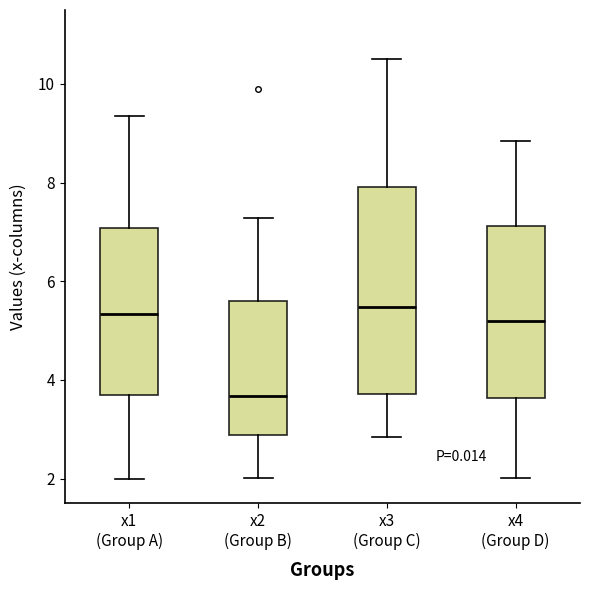

Reading left to right, transcribe this box plot: for each box, give where its median line is, the range the box spans, and where its two whiskers end, as read against the y-axis. The values are not printed on the chart, so give them approximately, as read against the axis.

x1 (Group A): median 5.4, box 3.6 to 7.0, whiskers 2.0 to 9.4
x2 (Group B): median 3.6, box 2.8 to 5.6, whiskers 2.0 to 7.2
x3 (Group C): median 5.4, box 3.8 to 8.0, whiskers 2.8 to 10.6
x4 (Group D): median 5.2, box 3.6 to 7.2, whiskers 2.0 to 8.8